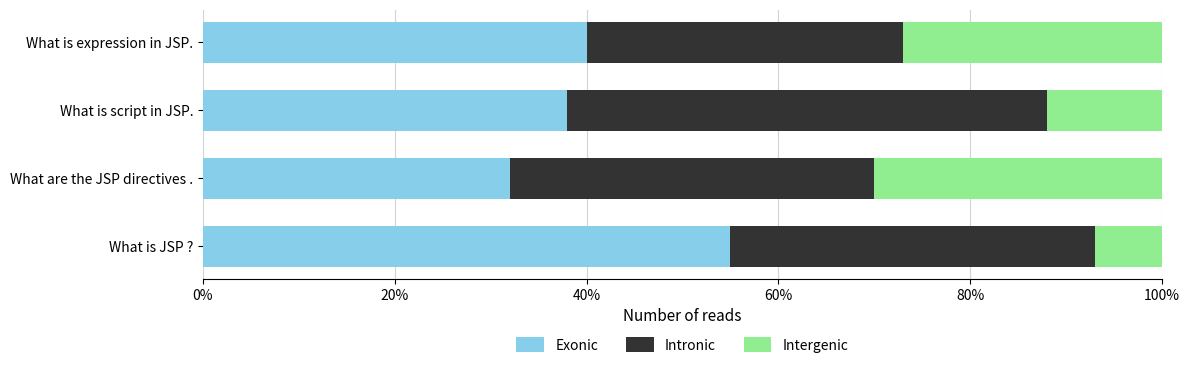

What is the approximate value of Exonic at What is JSP ??

55.0